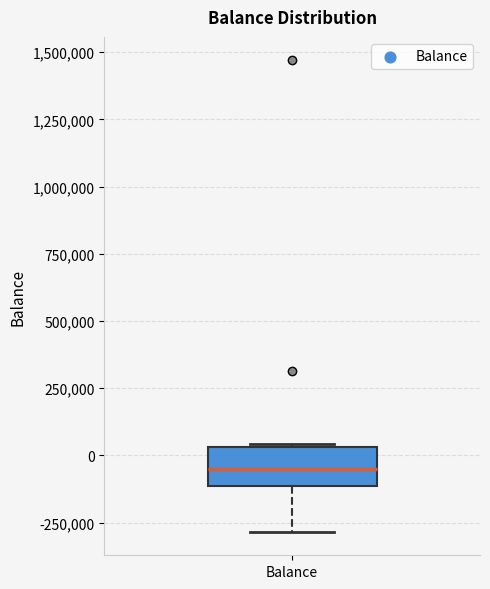

Read this box plot against the y-axis: the position of the median line, the range covered by the box, and the ends of both whiskers. The values are not printed on the chart, so give them approximately, as read against the axis.

median -50000, box -100000 to 50000, whiskers -300000 to 50000